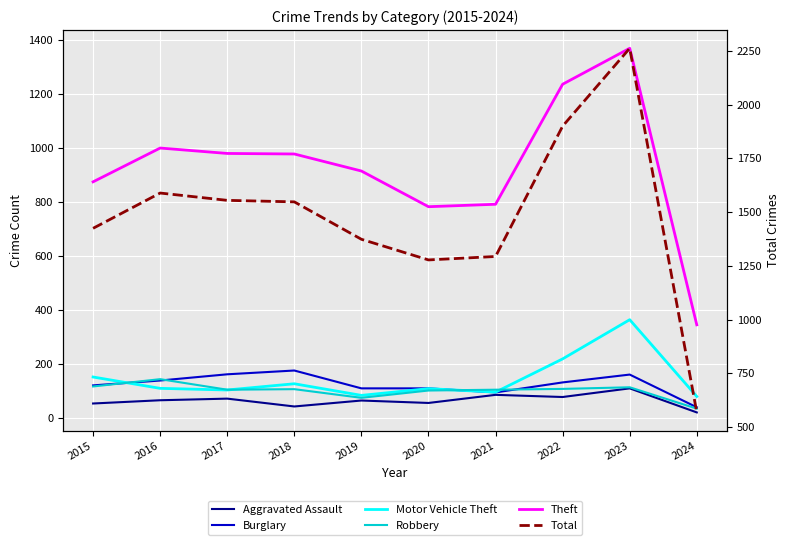

At which category is the sum across all series the highest?

2023